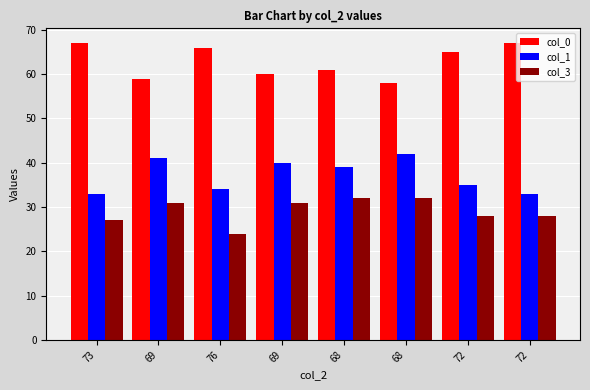

At which label is col_1 closest to 37?

68